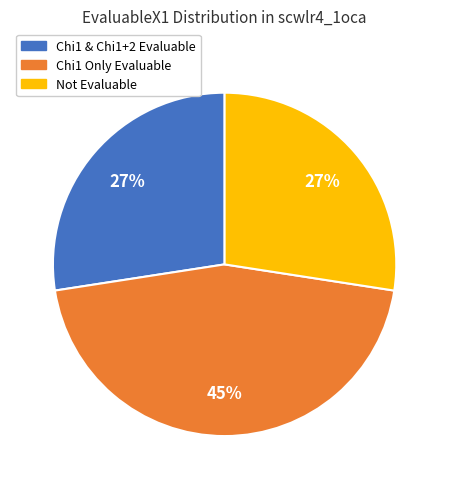

To the nearest percent, what is the average slice percentage?

33%